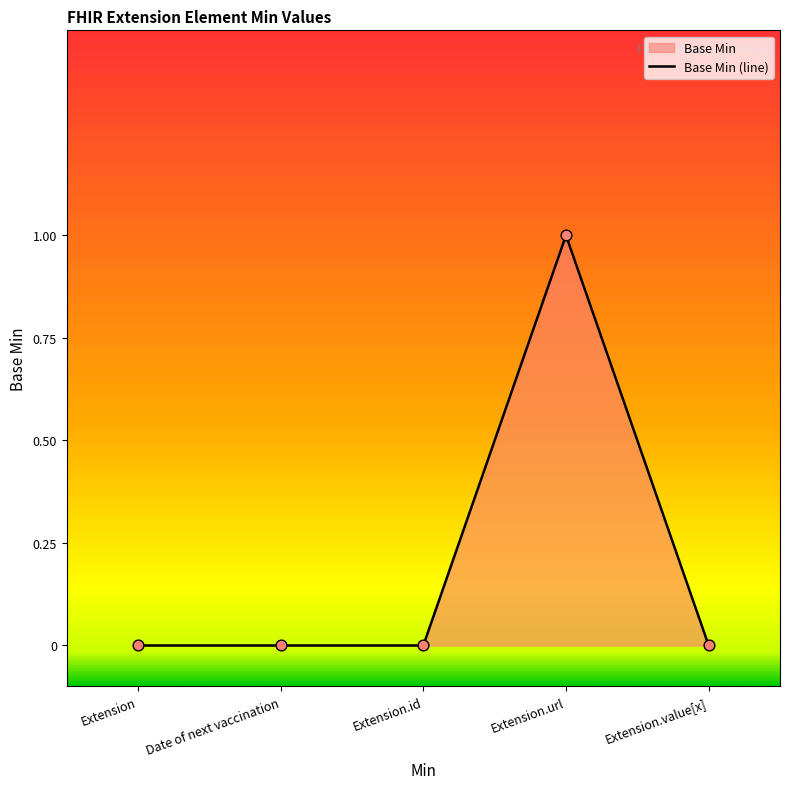

What is the change in value from Extension.id to Extension.url?

+1